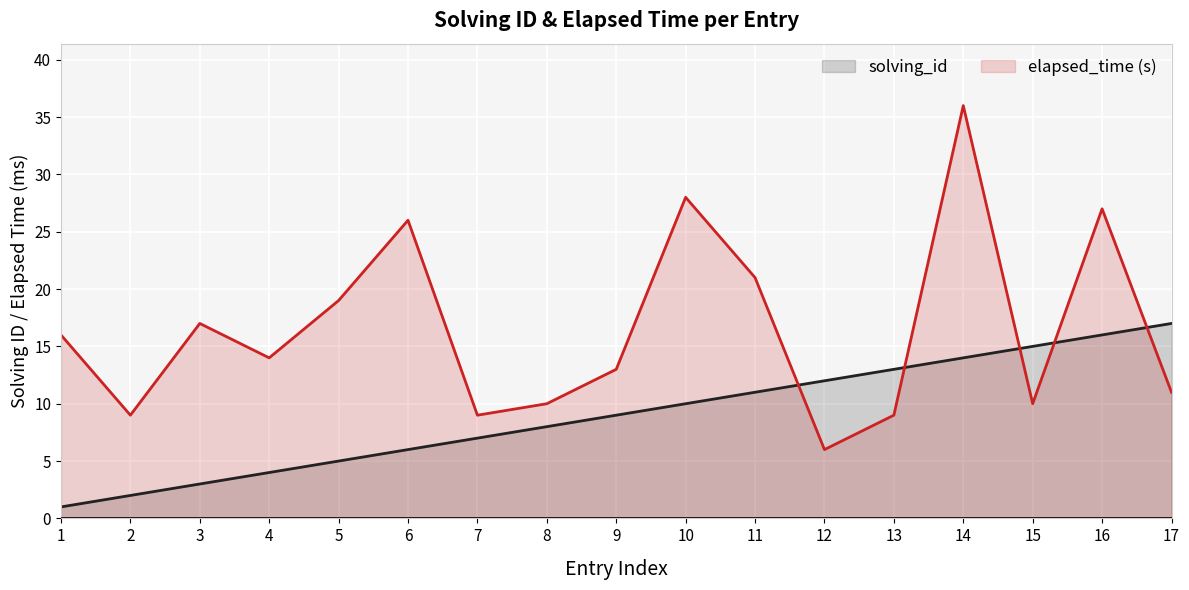

What is the total value across all series at 14?

50